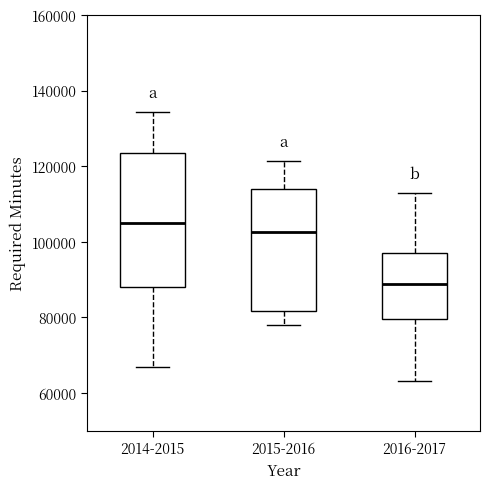

Which box's median line is the lowest?

2016-2017